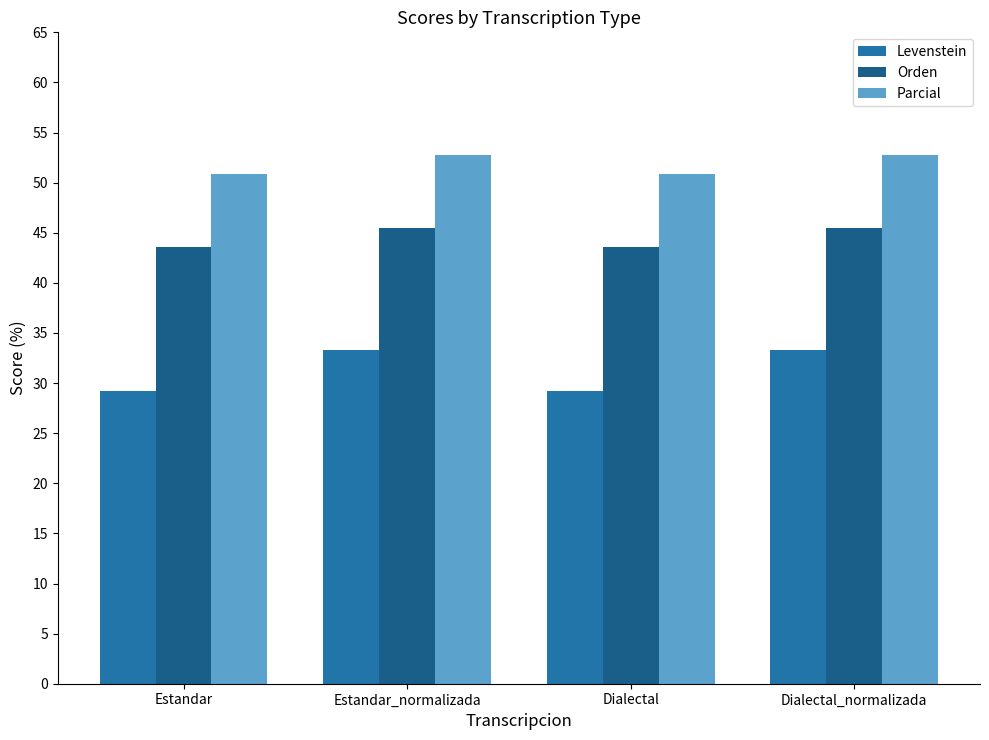

Reading right to left, list all the values displayed in this chart.

Levenstein: Dialectal_normalizada=33.3	Dialectal=29.2	Estandar_normalizada=33.3	Estandar=29.2
Orden: Dialectal_normalizada=45.5	Dialectal=43.6	Estandar_normalizada=45.5	Estandar=43.6
Parcial: Dialectal_normalizada=52.7	Dialectal=50.9	Estandar_normalizada=52.7	Estandar=50.9